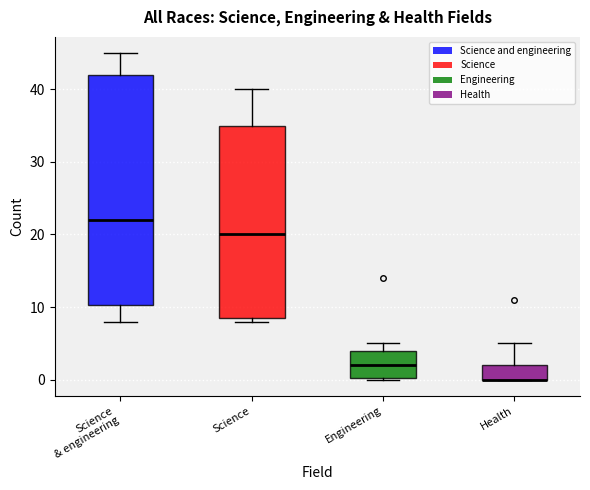

Which box is the tallest, from its lower edge to its upper edge?

Science & engineering